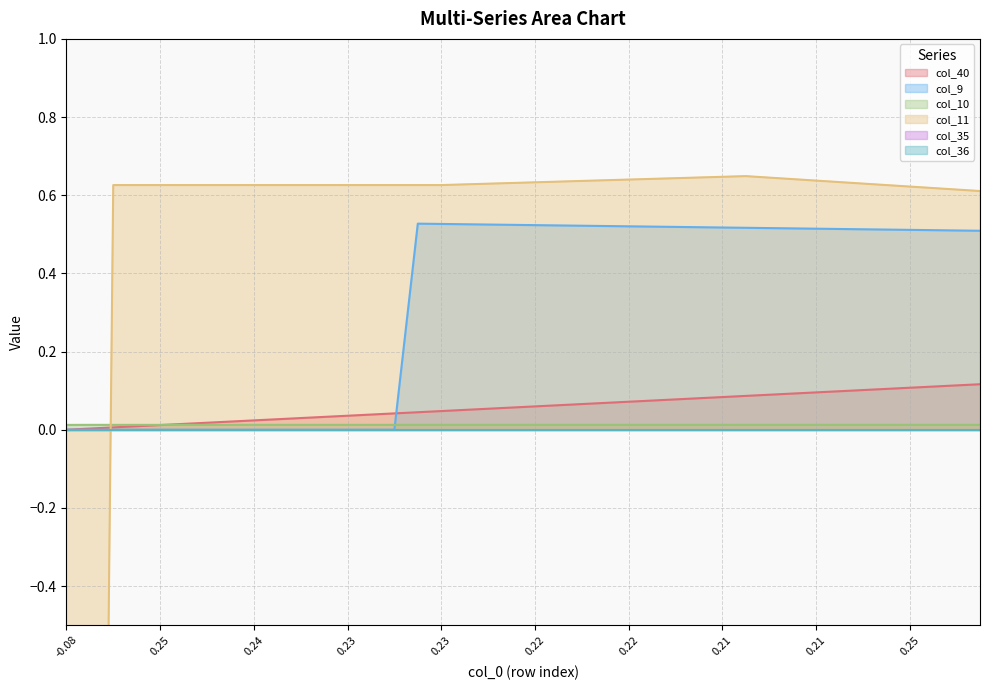

What is the total value across all series at 29?

1.3